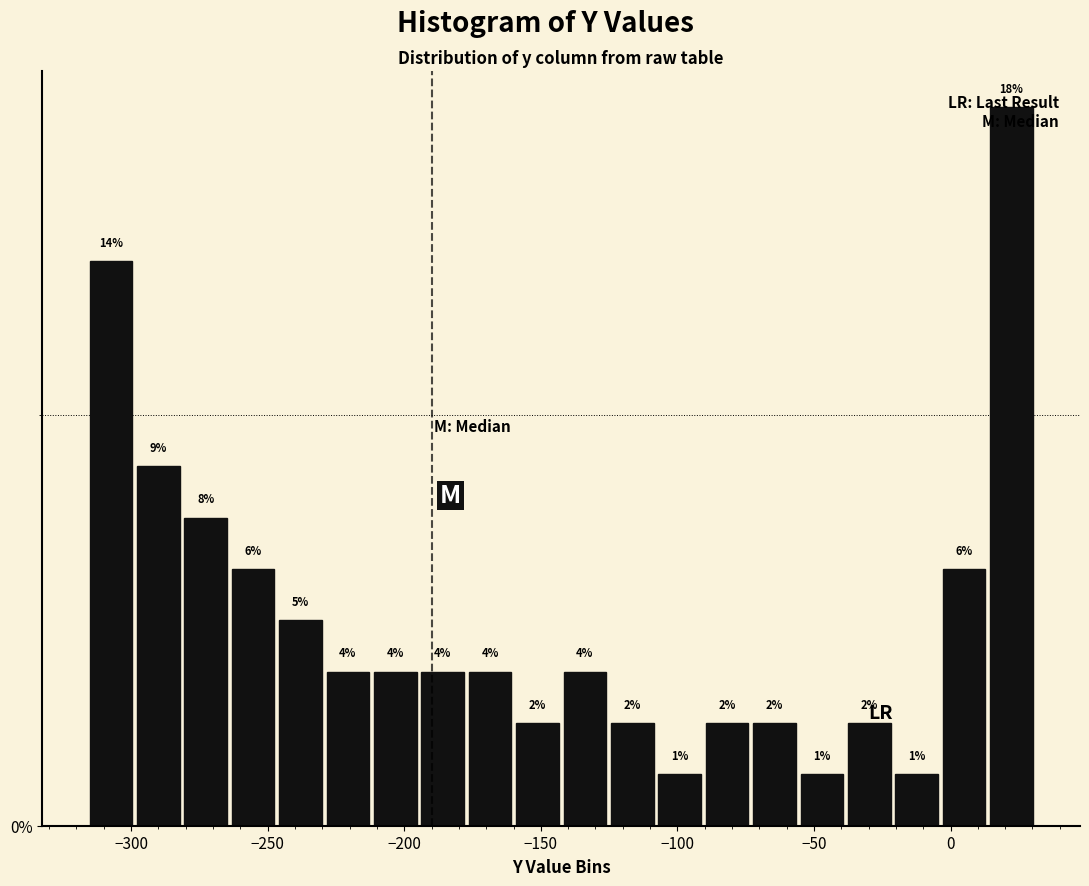

Read against the x-axis, roughly where is the centre of the tallest bar?

20